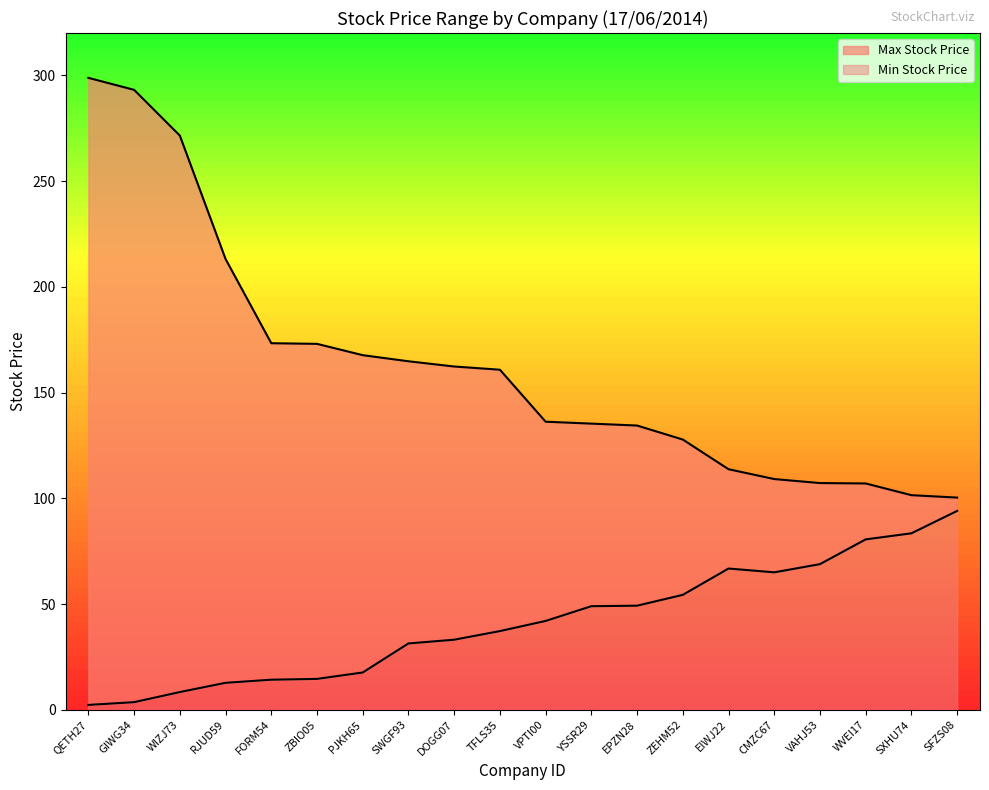

At which category is the sum across all series the highest?

QETH27